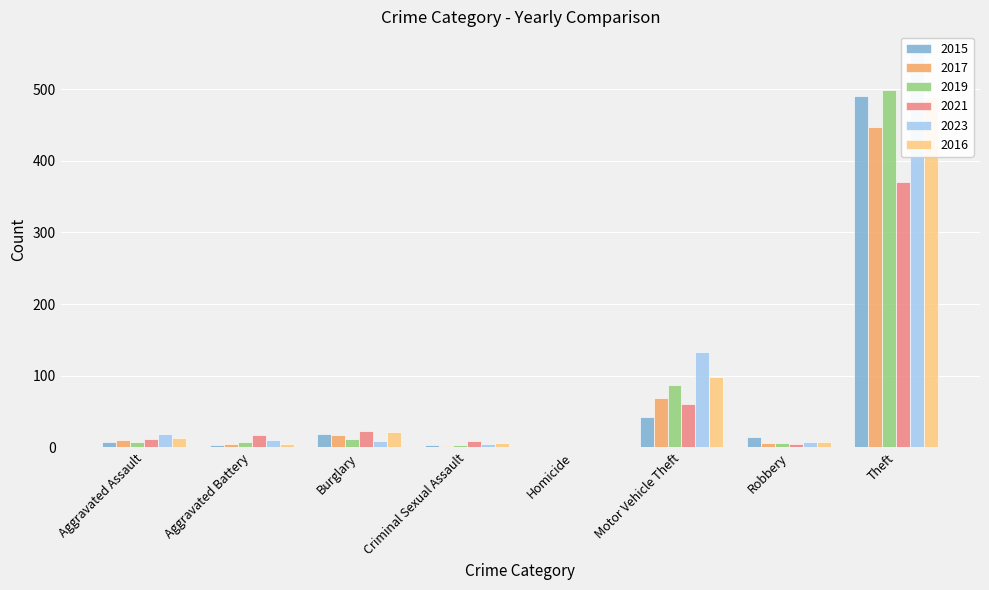

The 2019 series shows 499 at Theft. True or false?

True